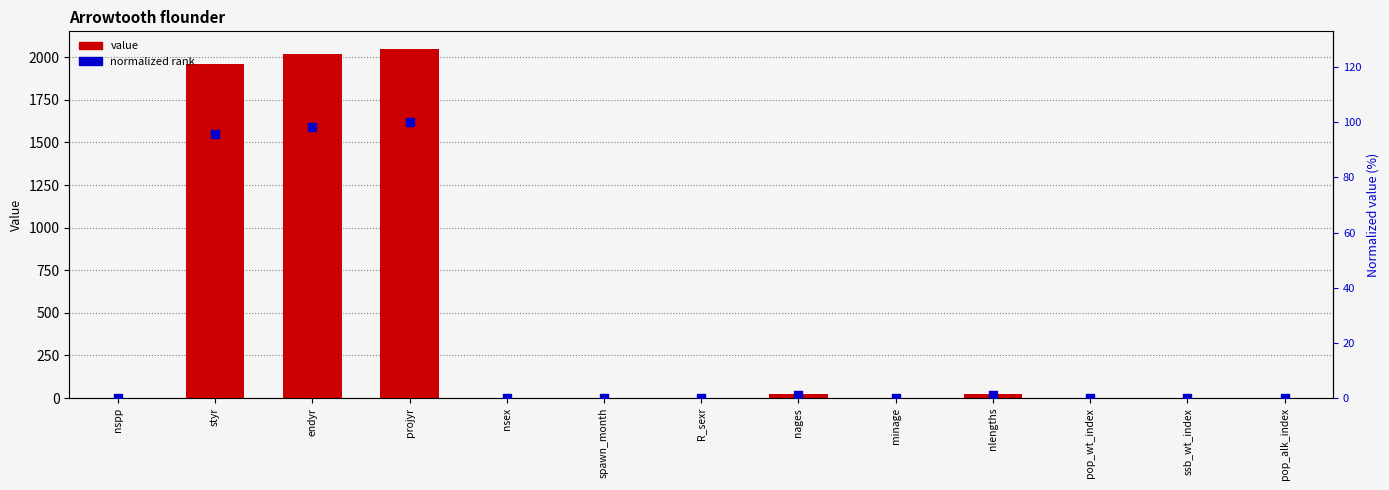

At how many categories does at least one series exceed 1420?

3